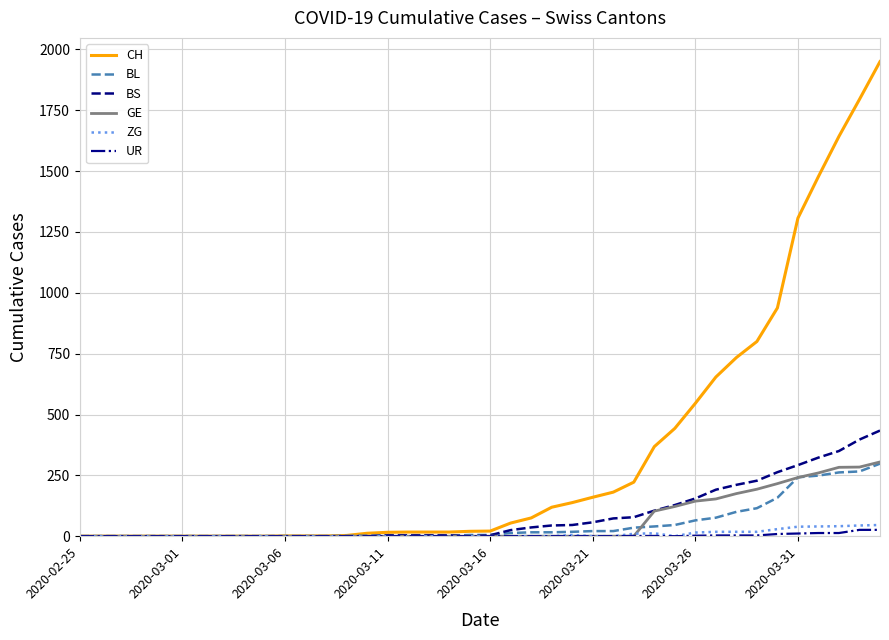

What is the greatest value displayed?

1950